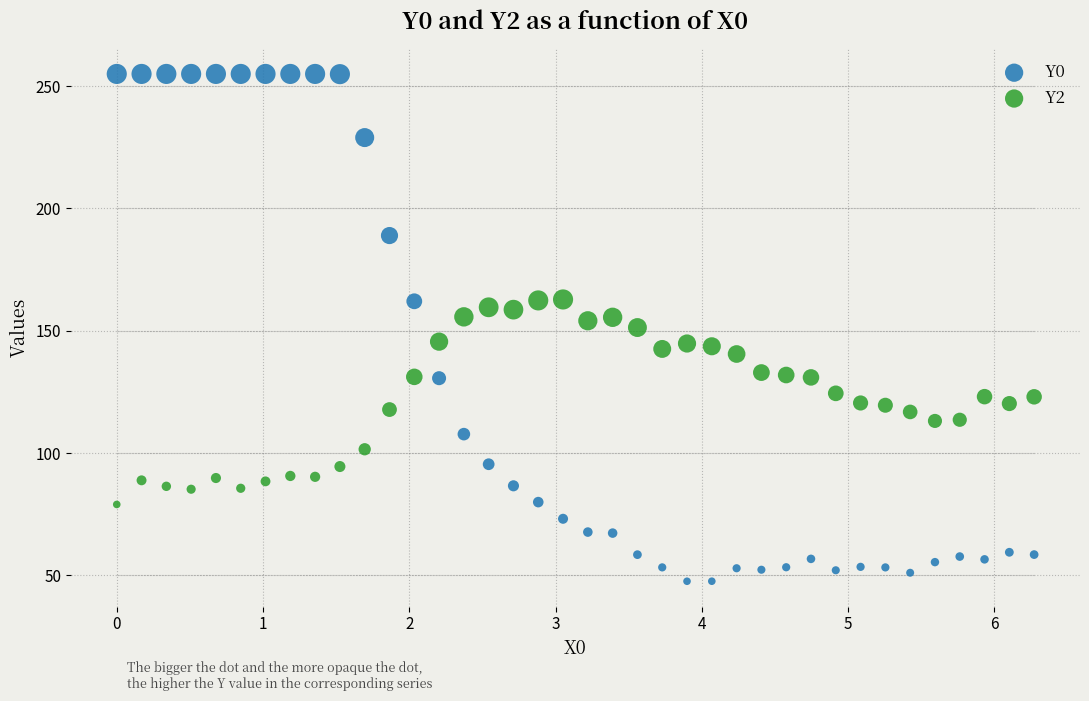

Which series has the widest spread of Y values?

Y0